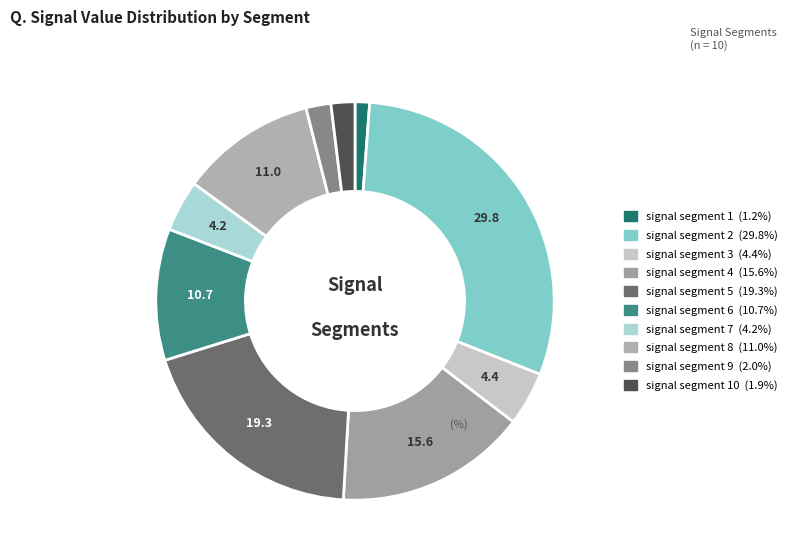

How many slices are in this pie chart?

10